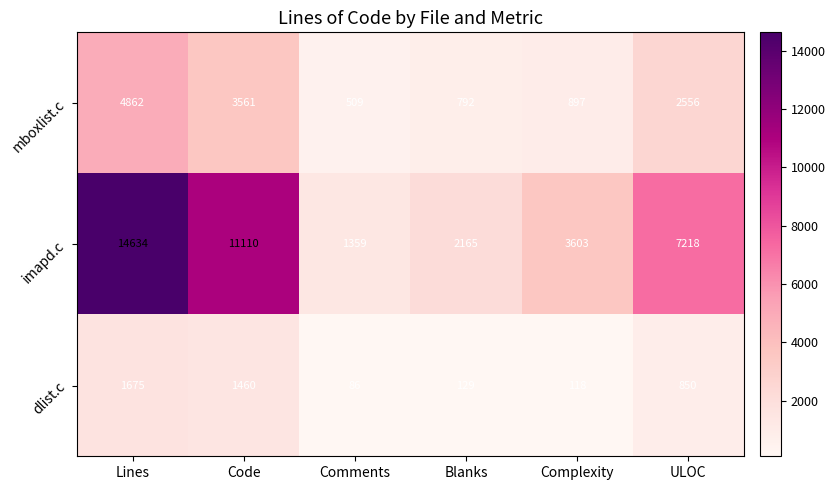

What is the maximum value shown in the chart?

14634